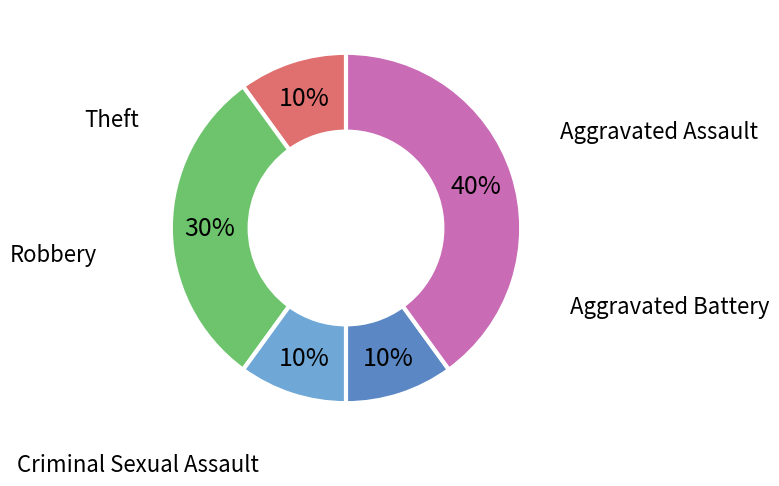

Does Criminal Sexual Assault represent more than half of the total?

No